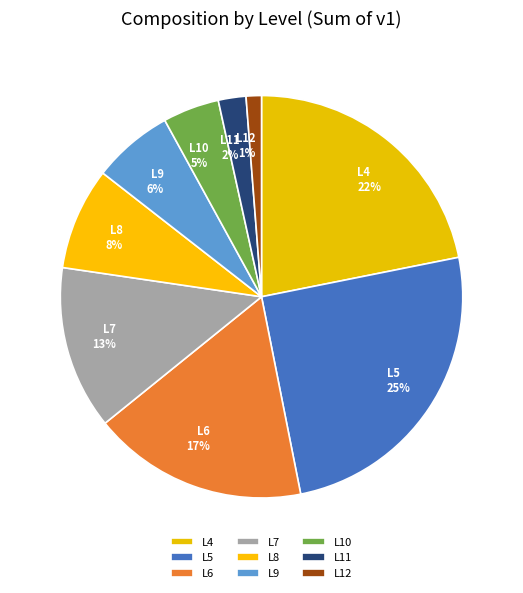

Between L11 and L9, which is larger?

L9